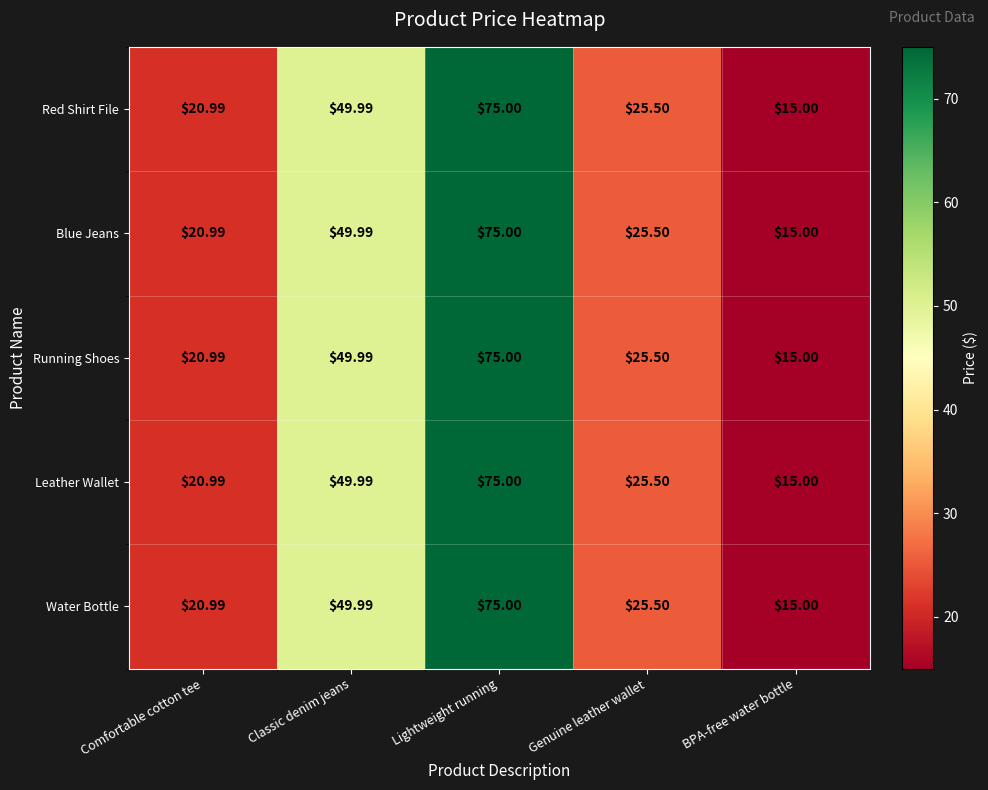

At which category is the sum across all series the highest?

Lightweight running